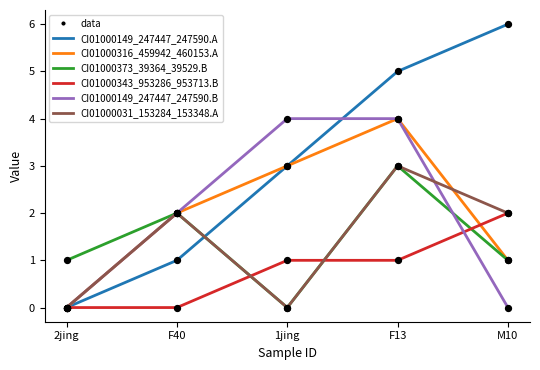

Which series changed the most between F40 and F13?

CI01000149_247447_247590.A